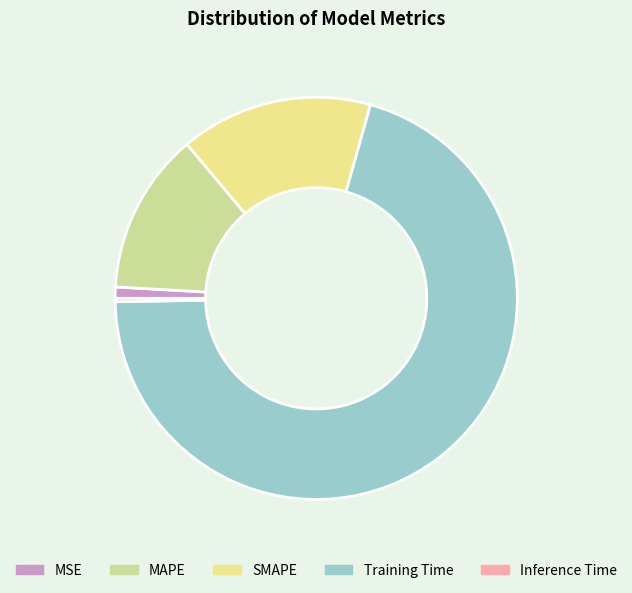

What is the largest slice in the pie chart?

Training Time